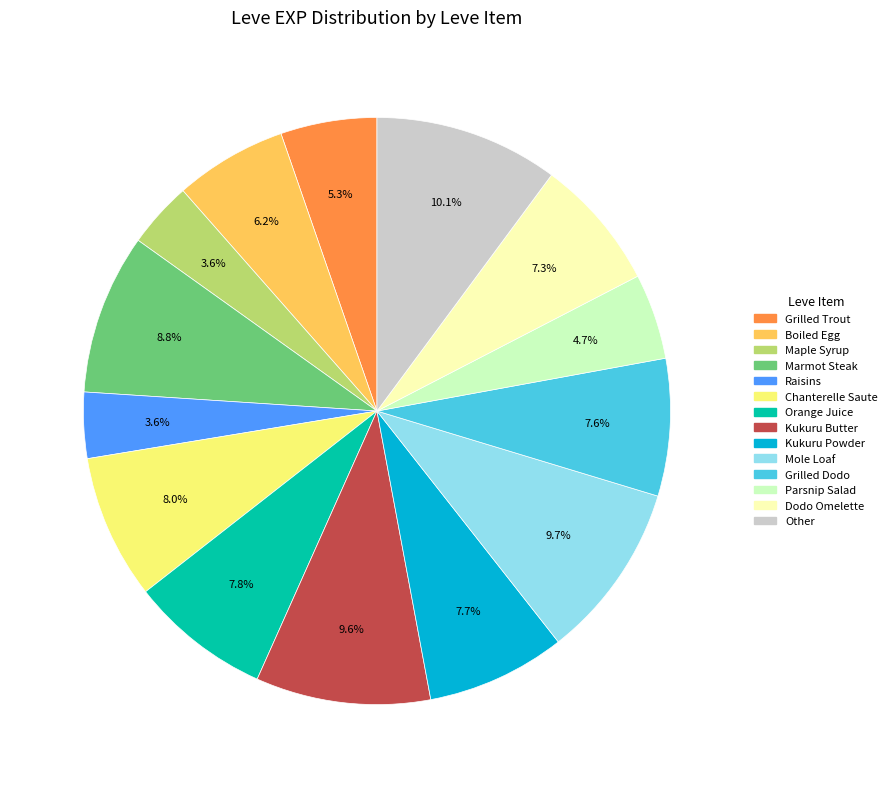

Does any single category account for the majority?

No